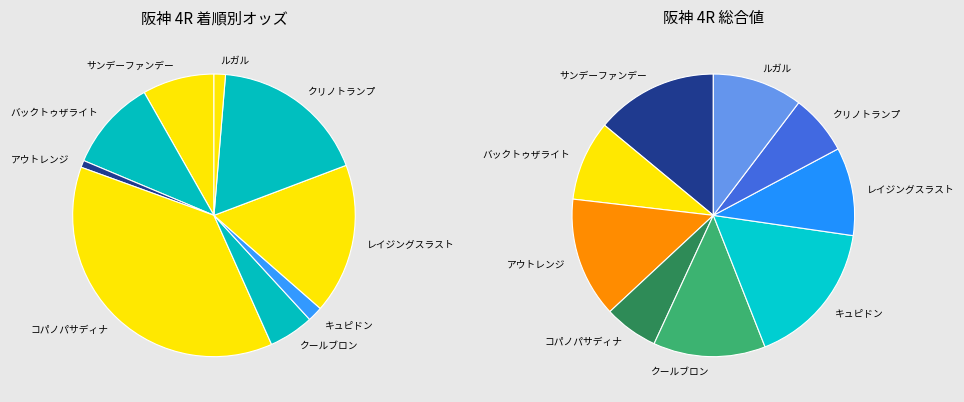

What is the change in value from バックトゥザライト to クールブロン?

-13.8